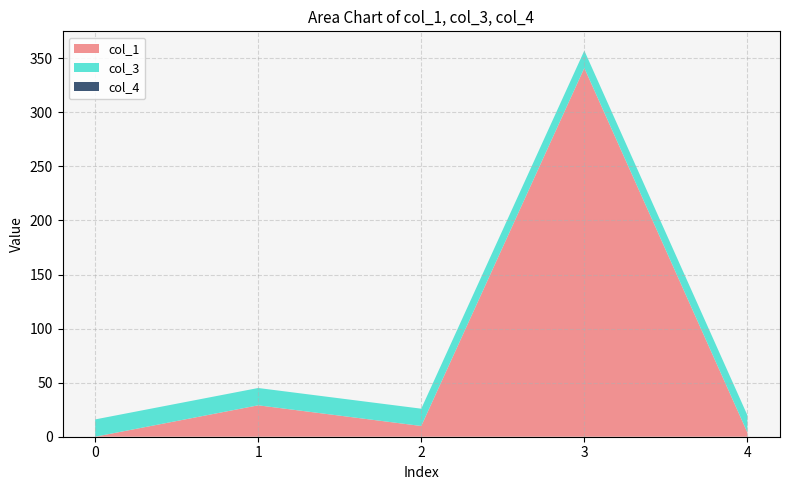

Reading left to right, what are all the values shown in this chart?

col_1: 0=0.0	1=29.1	2=9.9	3=341.1	4=3.9
col_3: 0=16.0	1=16.0	2=16.0	3=16.0	4=16.0
col_4: 0=0.0	1=0.0	2=0.0	3=0.0	4=0.0